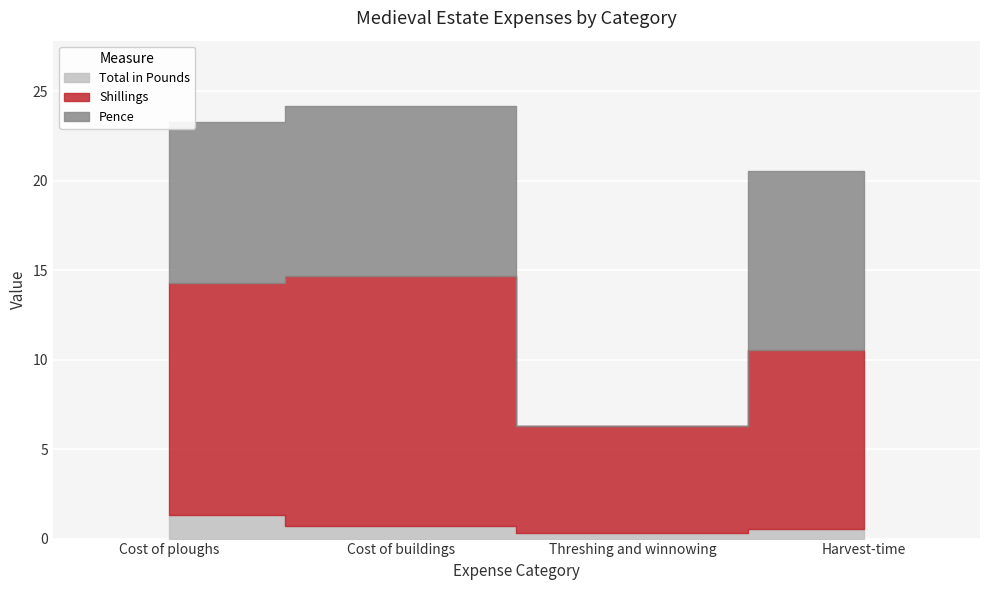

At which label does Shillings reach its peak?

Cost of buildings